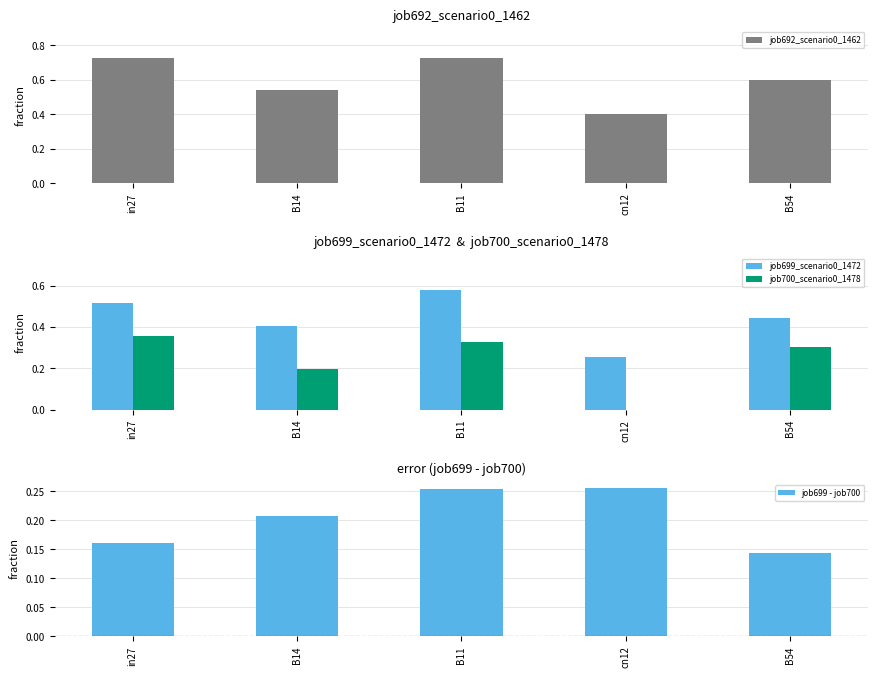

At B14, list the series in order from smallest to largest.

job700_scenario0_1478, job699 - job700, job699_scenario0_1472, job692_scenario0_1462